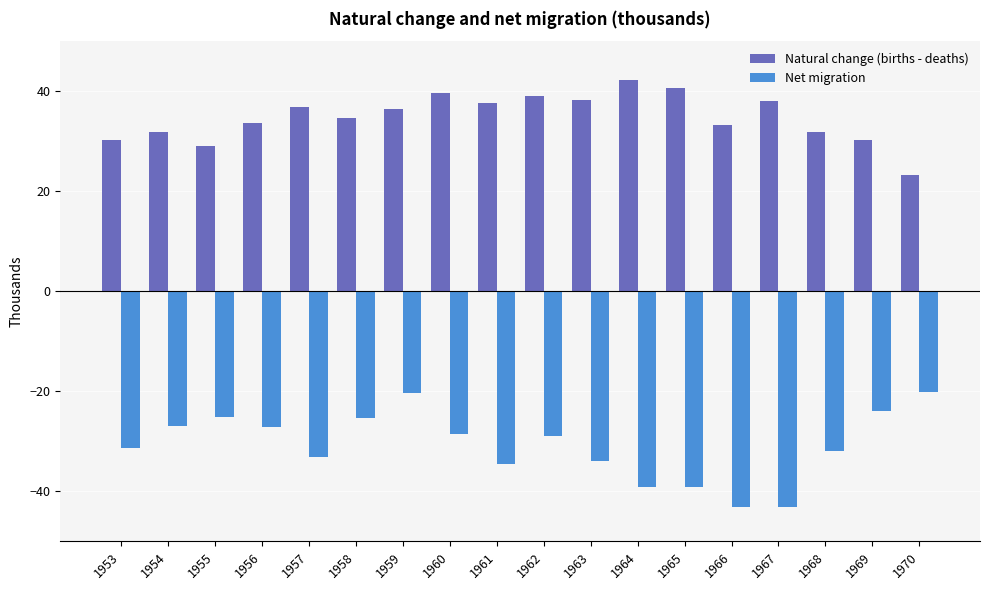

At which category is the sum across all series the highest?

1959